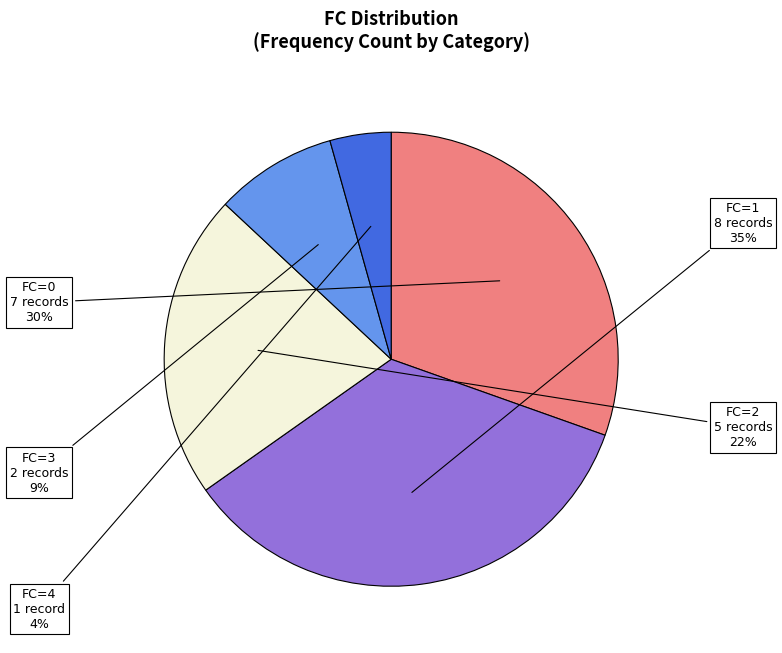

Which slice is the largest?

FC=1